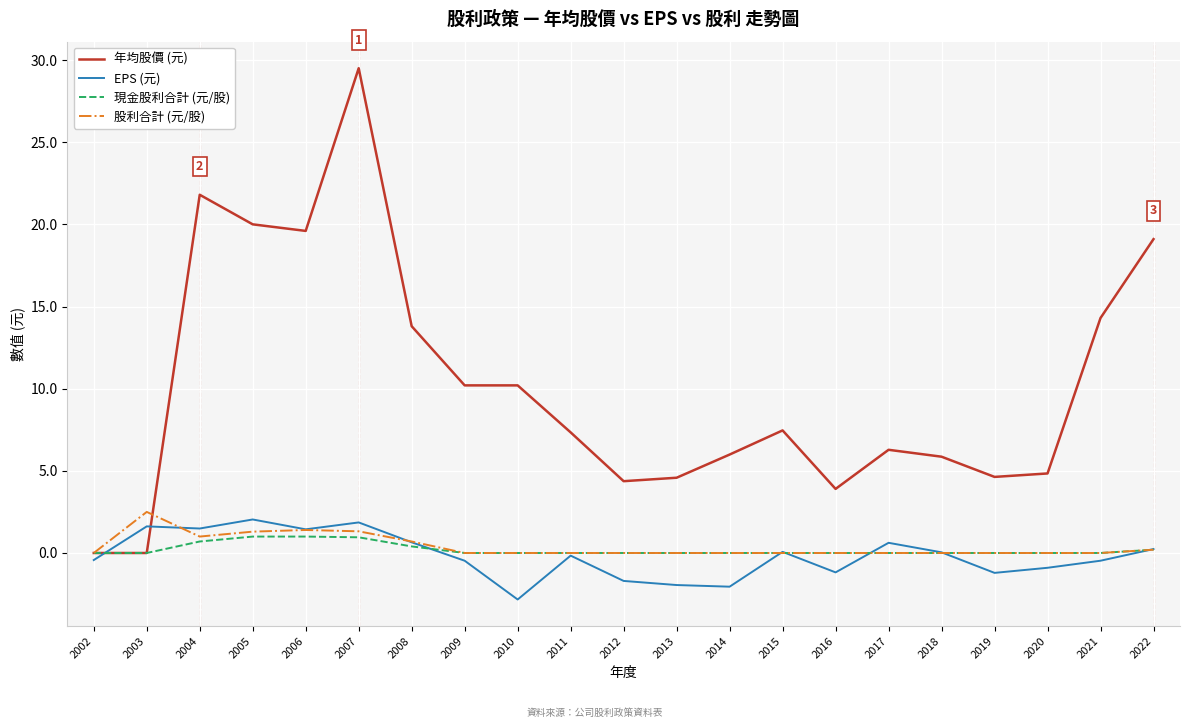

Which series changed the most between 2003 and 2016?

年均股價 (元)